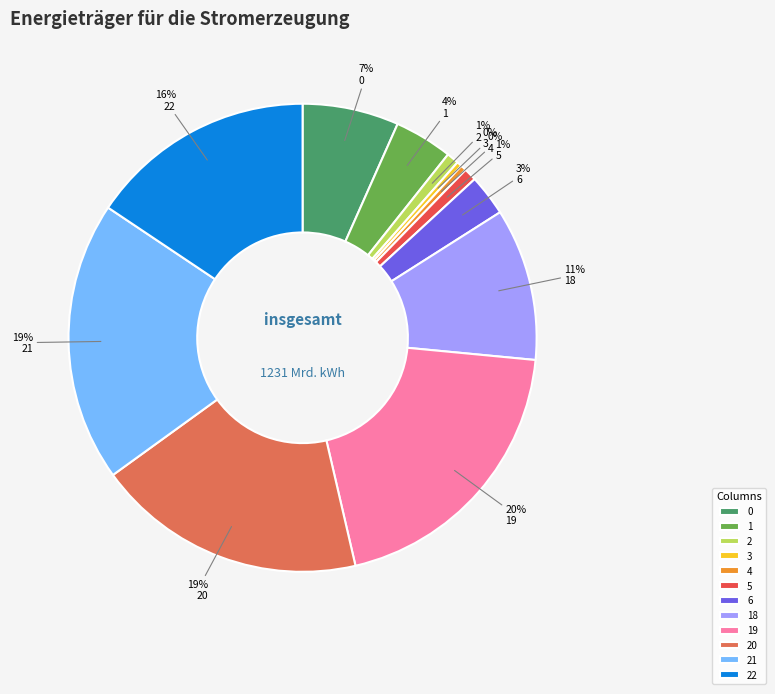

How many segments does this pie chart have?

12